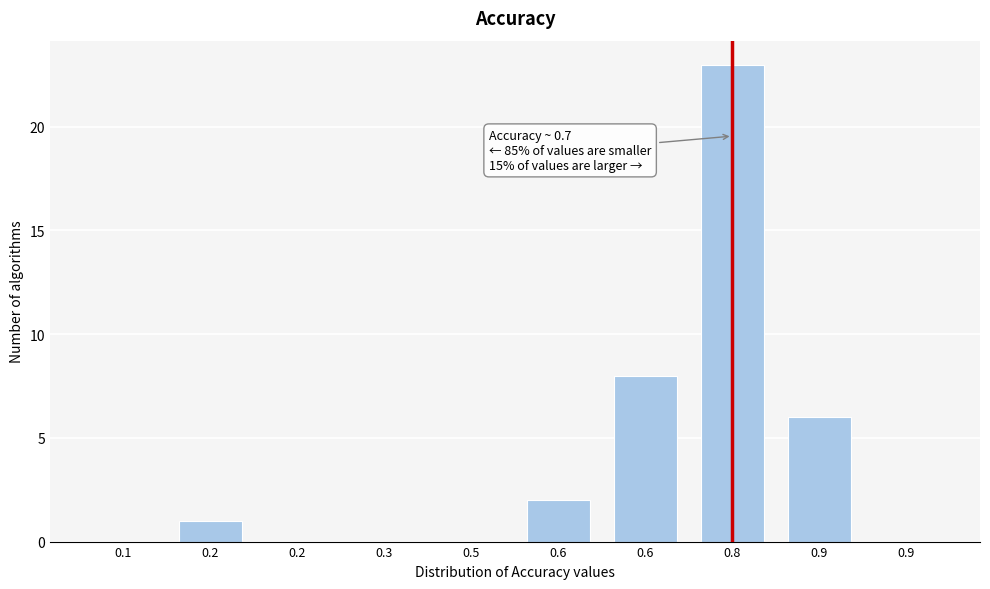

Count the number of categories in the chart.

10